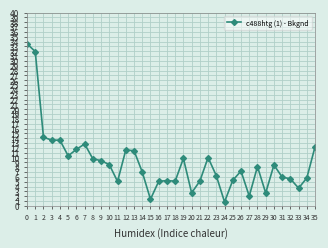

How many lines are shown in the chart?

1